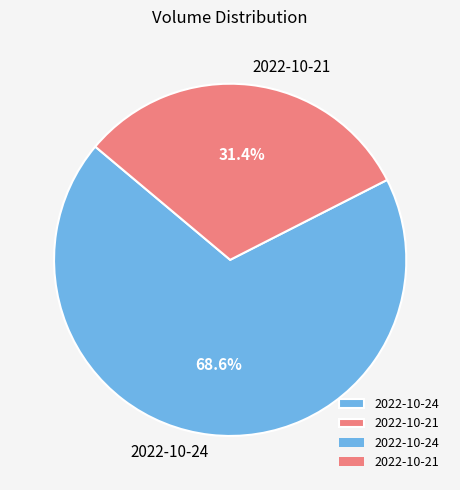

Is it true that 2022-10-21 is 31% of the pie?

True